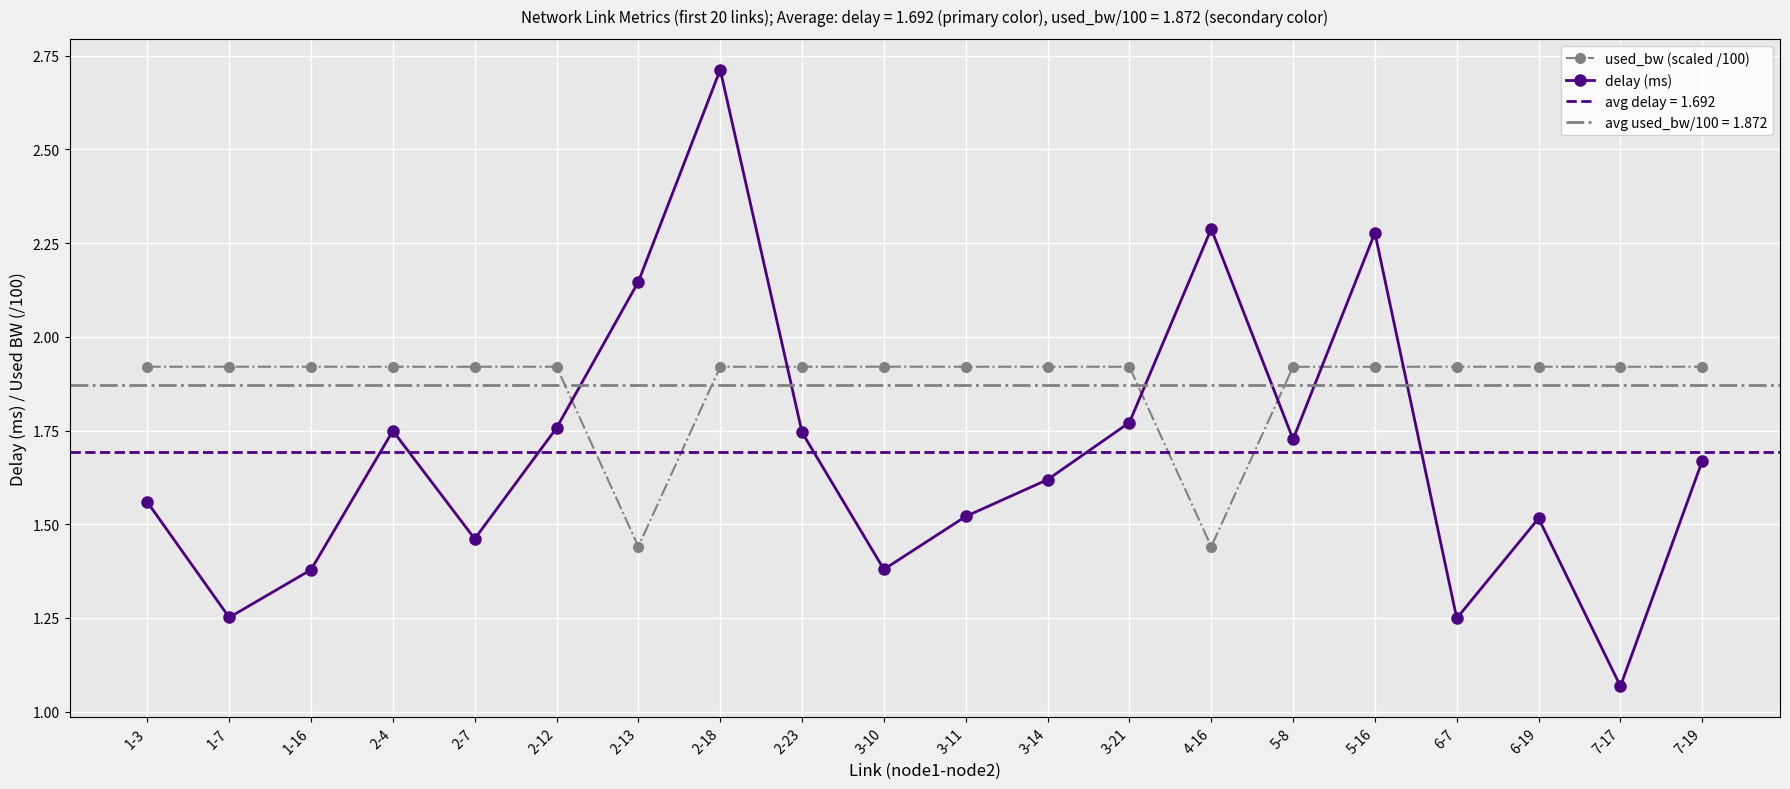

Is it true that used_bw (scaled /100) equals 0.6 at 2-12?

False